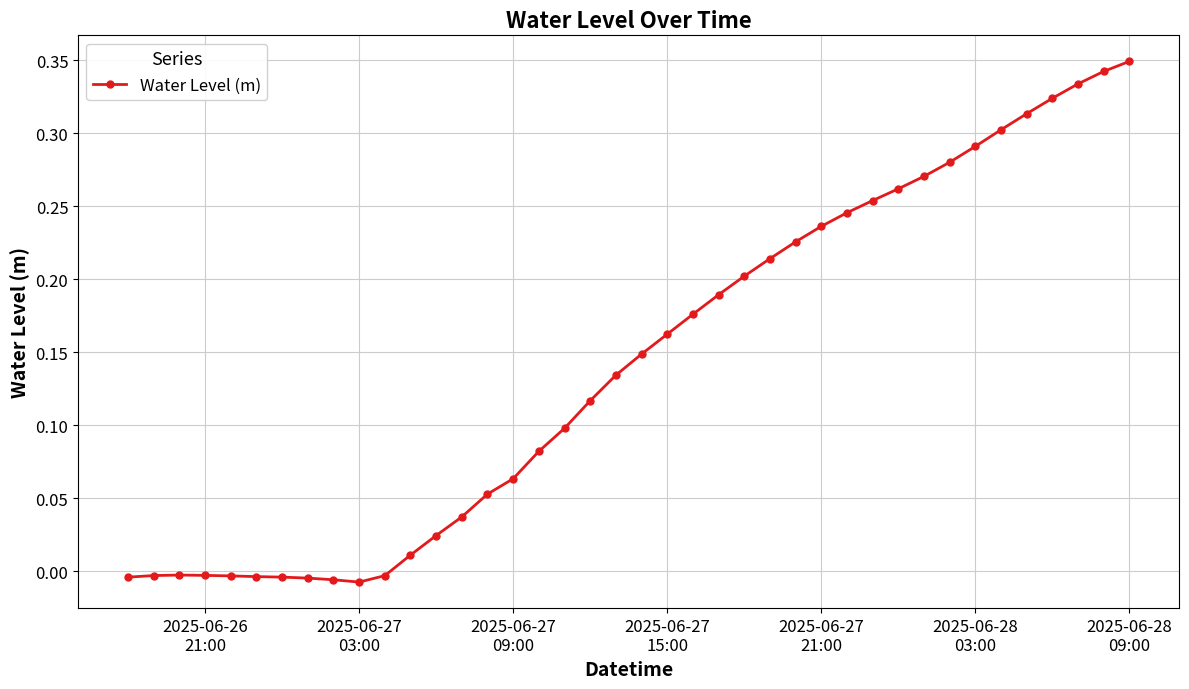

Count the number of values greater than 0.

29